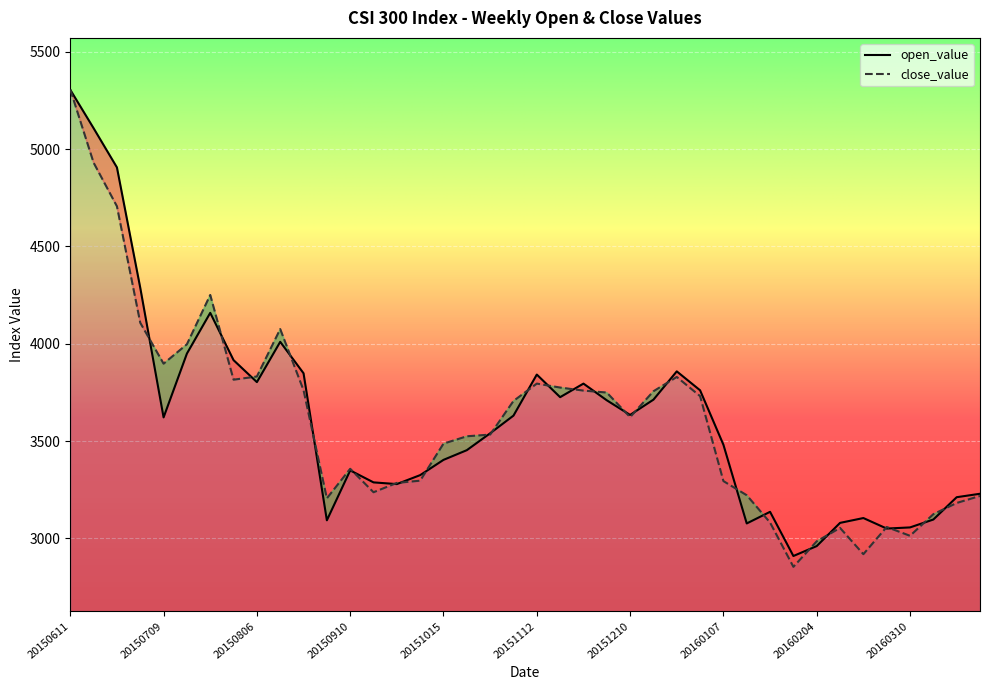

Rank the series by their average value, from lowest to highest.

close_value, open_value